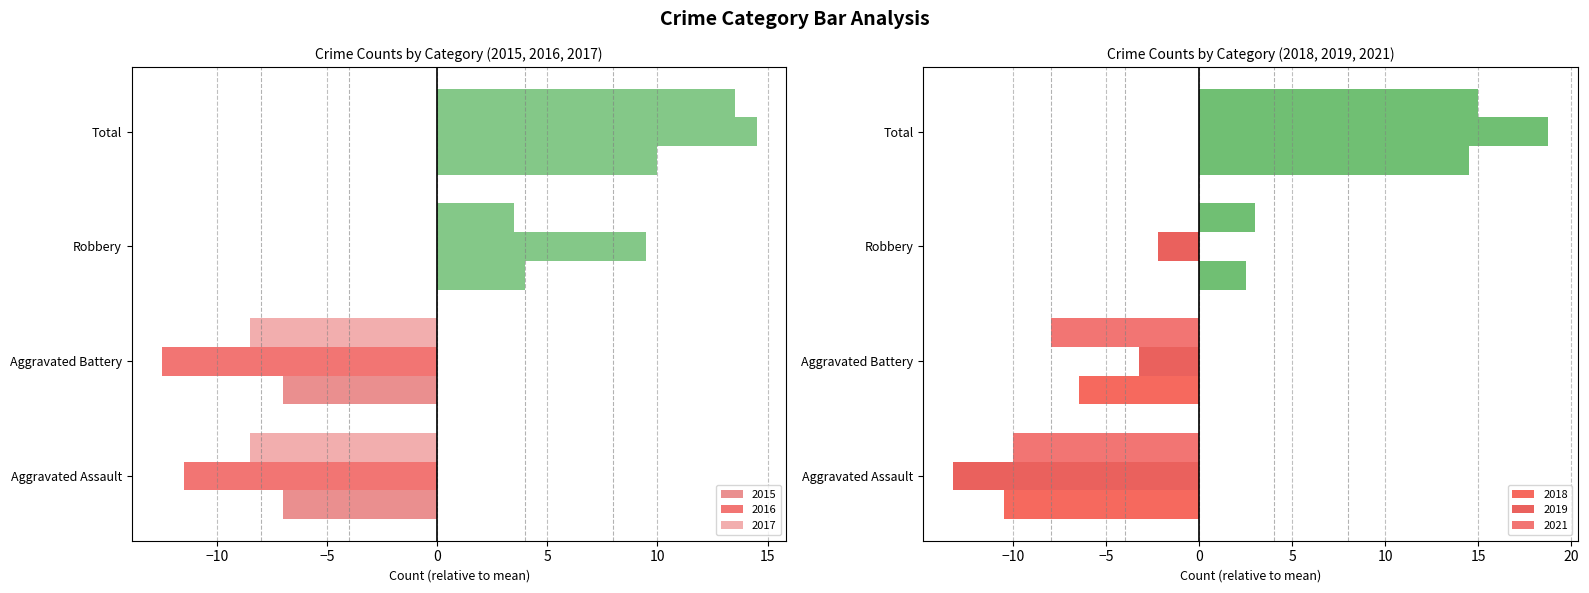

Reading left to right, transcribe all the data shown in this chart.

2015: -7.0	-7.0	4.0	10.0
2017: -8.5	-8.5	3.5	13.5
2018: -10.5	-6.5	2.5	14.5
2019: -13.2	-3.2	-2.2	18.8
2016: -11.5	-12.5	9.5	14.5
2021: -10.0	-8.0	3.0	15.0